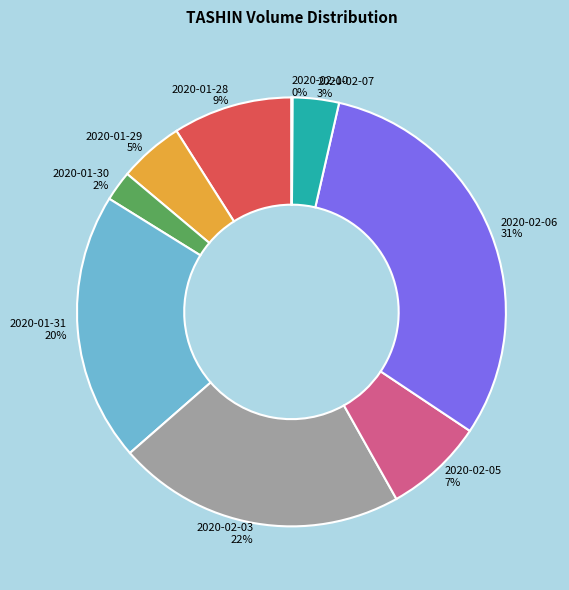

What is the ratio of the value at 2020-01-28 to the value at 2020-02-03?

0.4